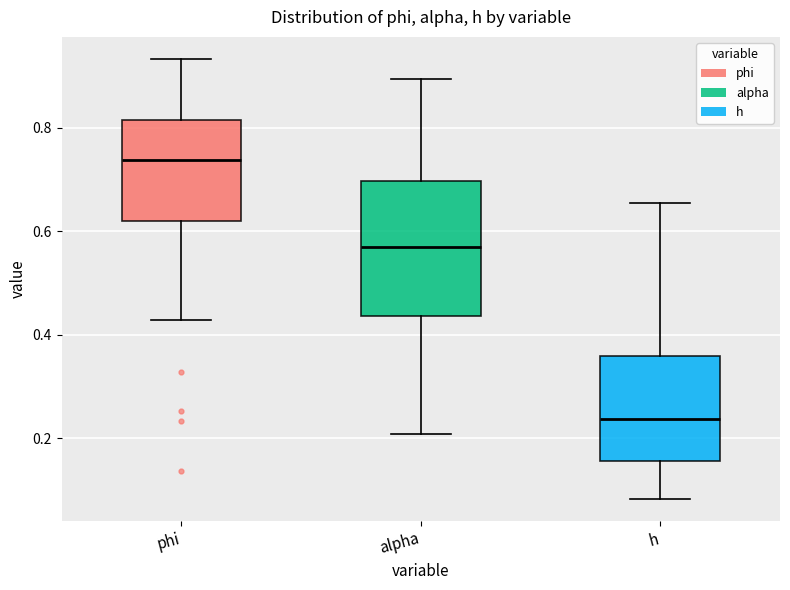

Reading left to right, transcribe this box plot: for each box, give where its median line is, the range the box spans, and where its two whiskers end, as read against the y-axis. The values are not printed on the chart, so give them approximately, as read against the axis.

phi: median 0.74, box 0.62 to 0.82, whiskers 0.42 to 0.94
alpha: median 0.58, box 0.44 to 0.70, whiskers 0.20 to 0.90
h: median 0.24, box 0.16 to 0.36, whiskers 0.08 to 0.66